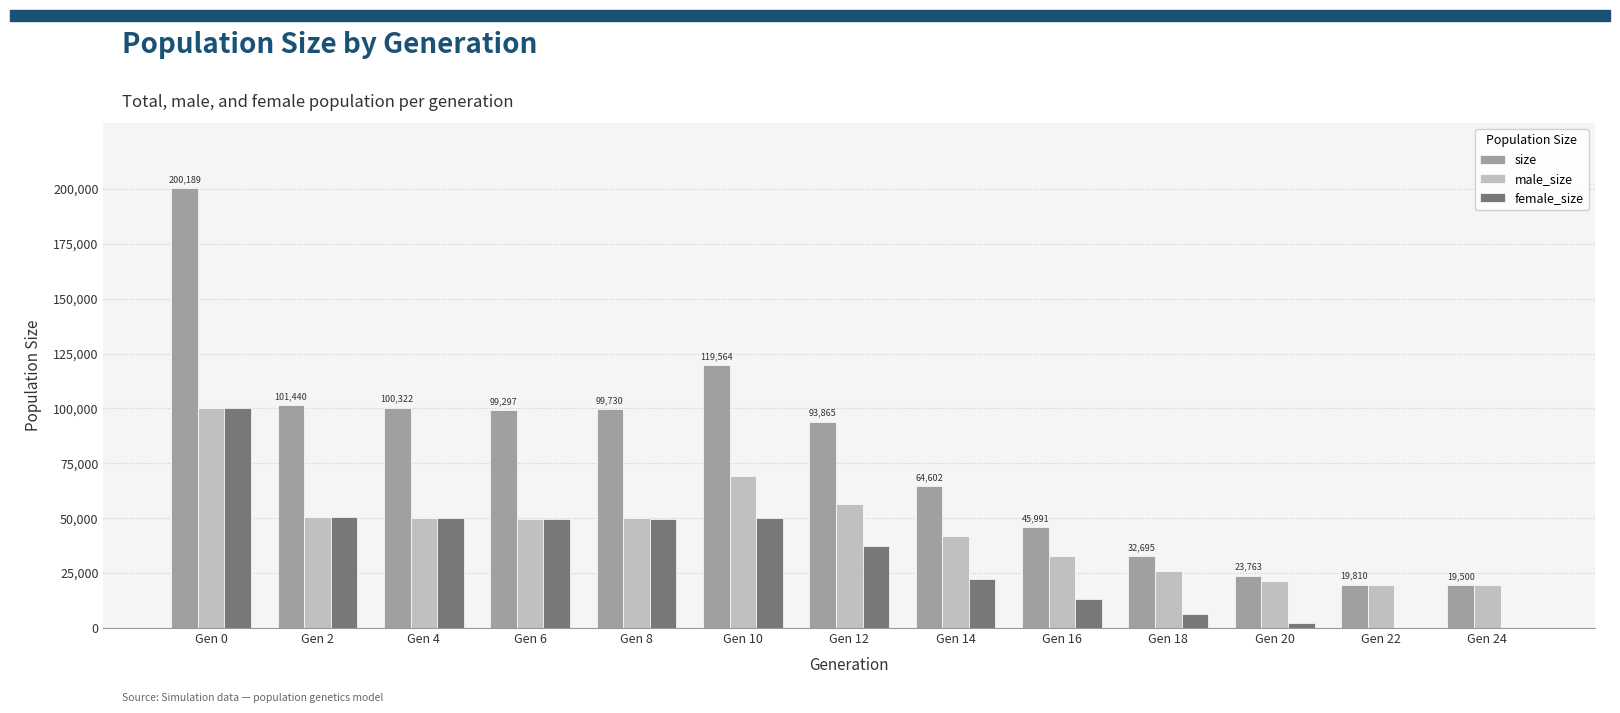

What is the maximum value for female_size?

100139